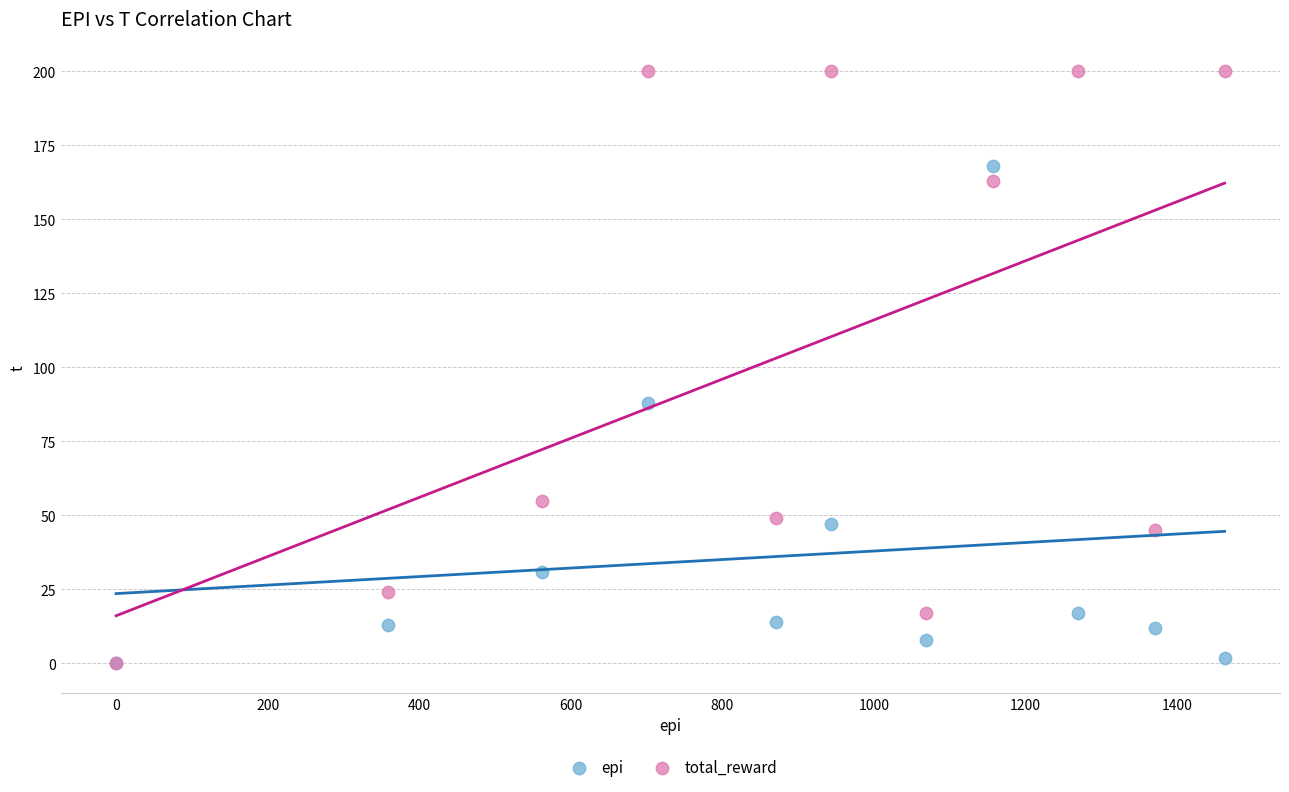

In the epi series, what Y value is closest to 84?

88